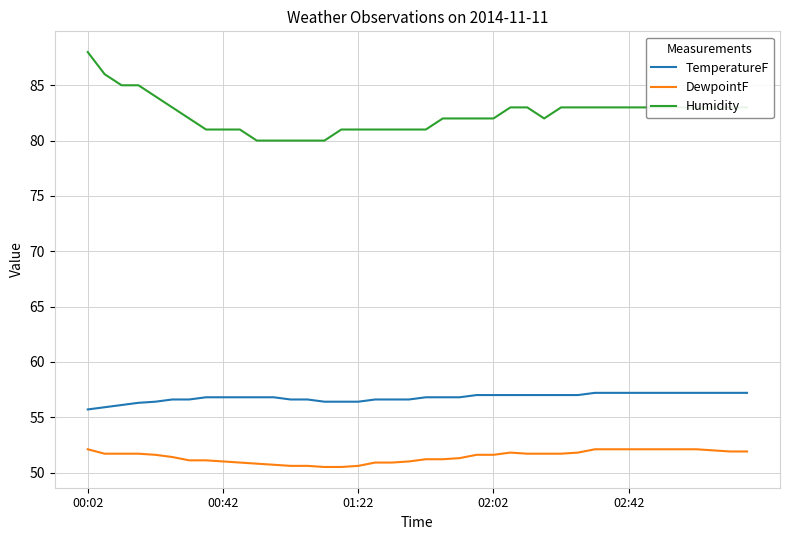

True or false: TemperatureF and DewpointF intersect in this chart.

False